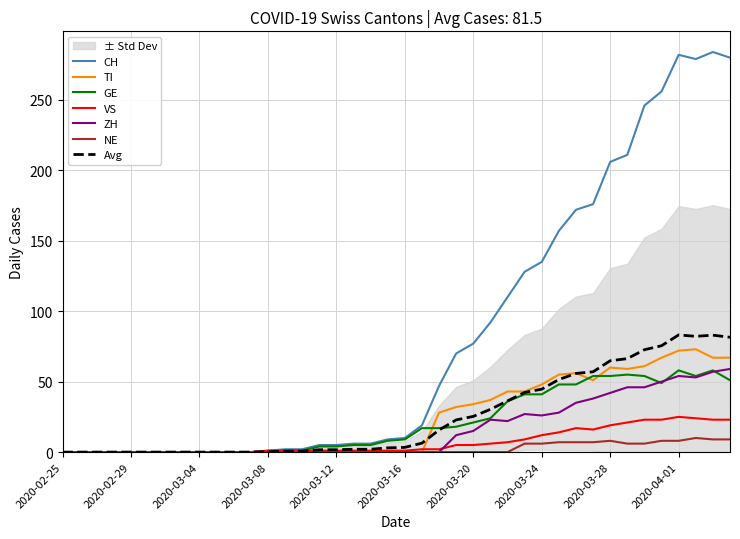

True or false: NE and GE intersect in this chart.

False